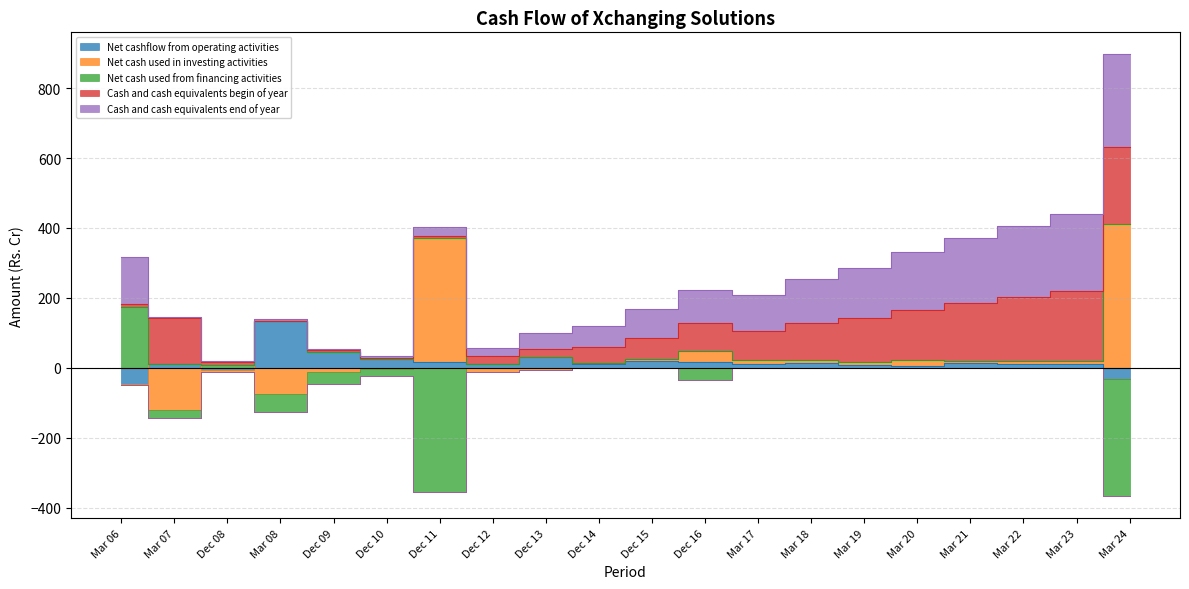

Where does the Net cash used in investing activities series first go above 7?

Dec 11